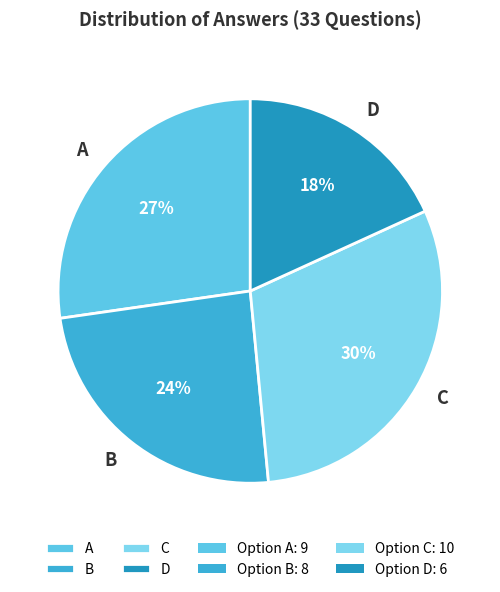

Approximately how many times larger is the value at A compared to D?

1.5